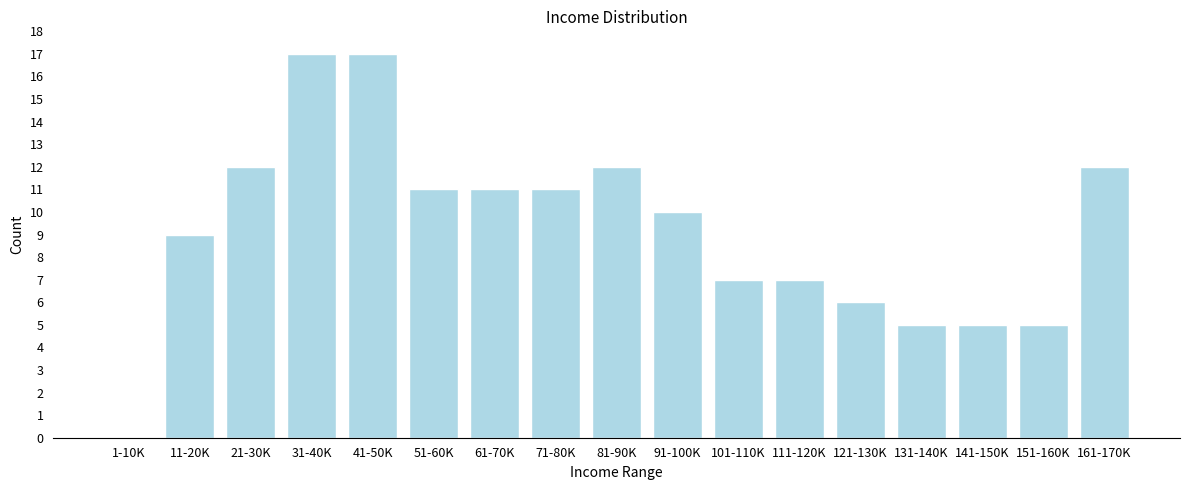

Reading left to right, extract all data points from this chart.

1-10K=0	11-20K=9	21-30K=12	31-40K=17	41-50K=17	51-60K=11	61-70K=11	71-80K=11	81-90K=12	91-100K=10	101-110K=7	111-120K=7	121-130K=6	131-140K=5	141-150K=5	151-160K=5	161-170K=12